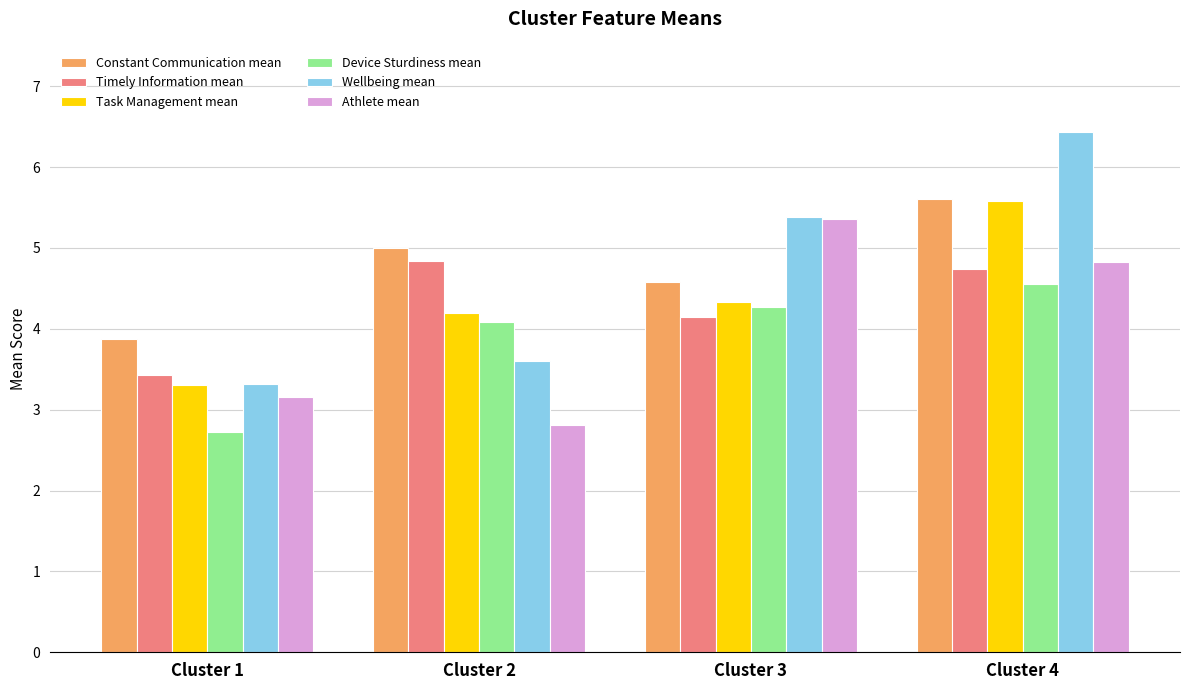

How many groups of bars are there?

4